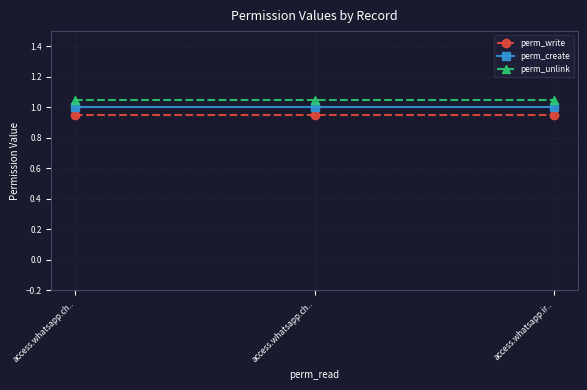

Which series has the largest total across all categories?

perm_unlink